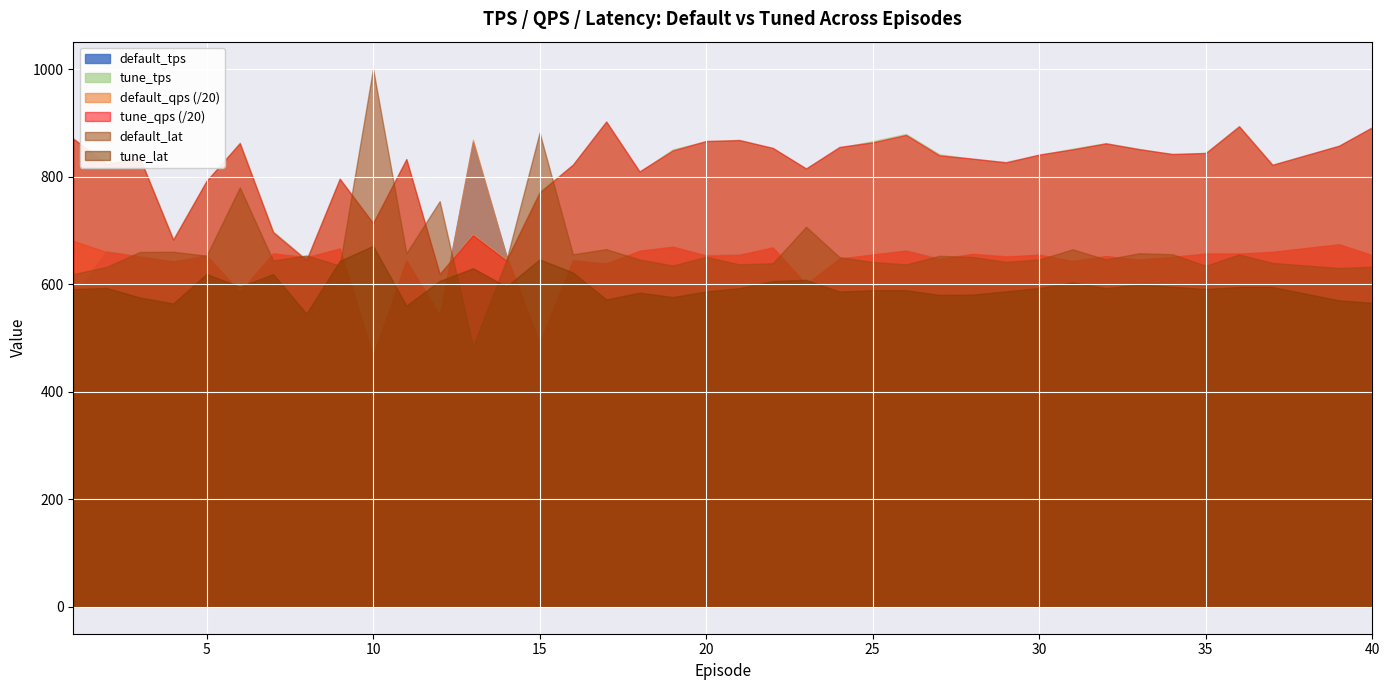

What is the maximum value shown in the chart?

1001.7